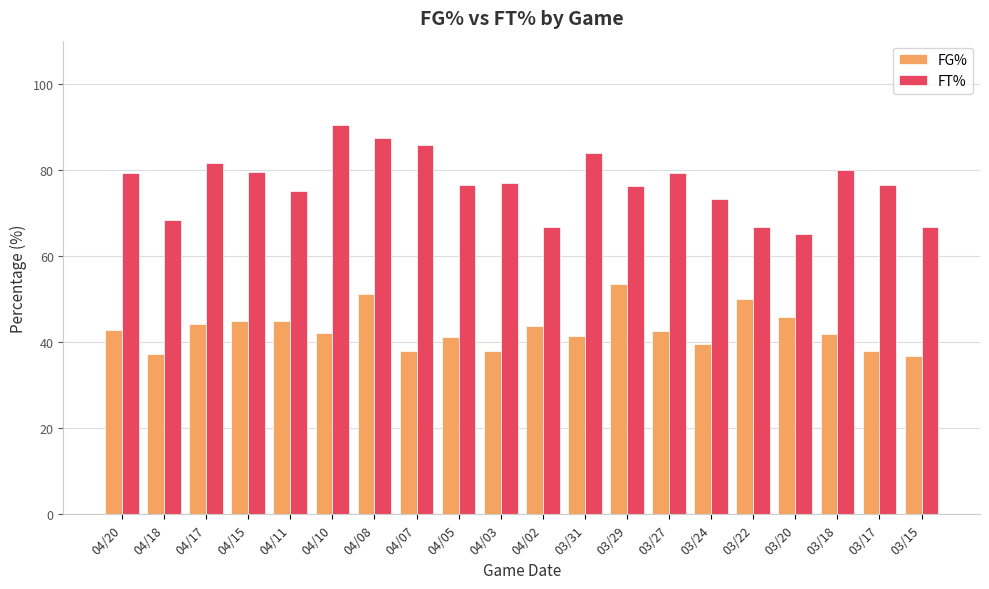

At 04/07, list the series in order from largest to smallest.

FT%, FG%